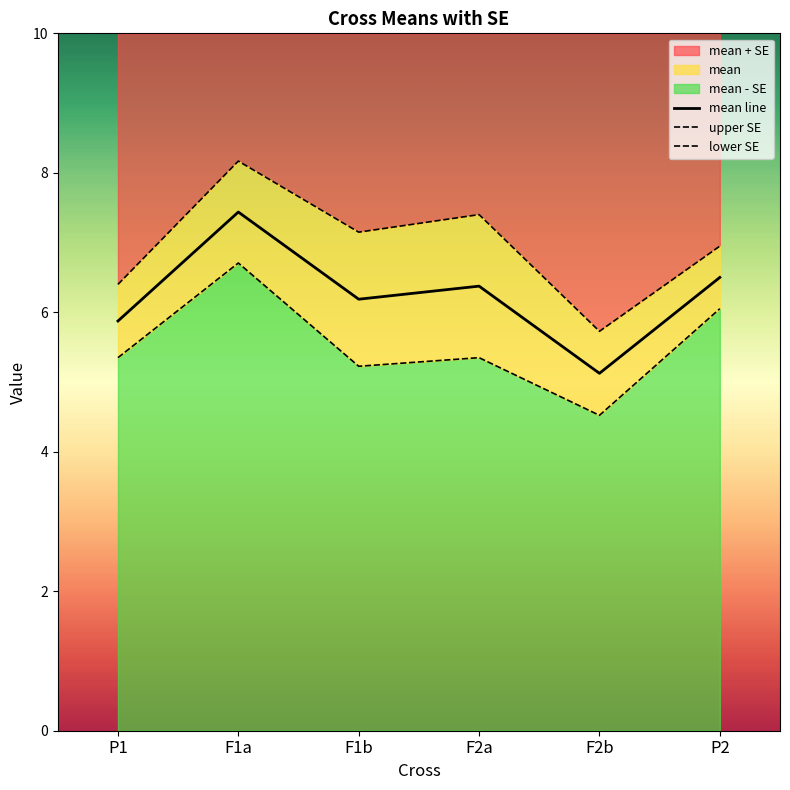

What is the value of the mean line point at the 1st from the left?

5.9